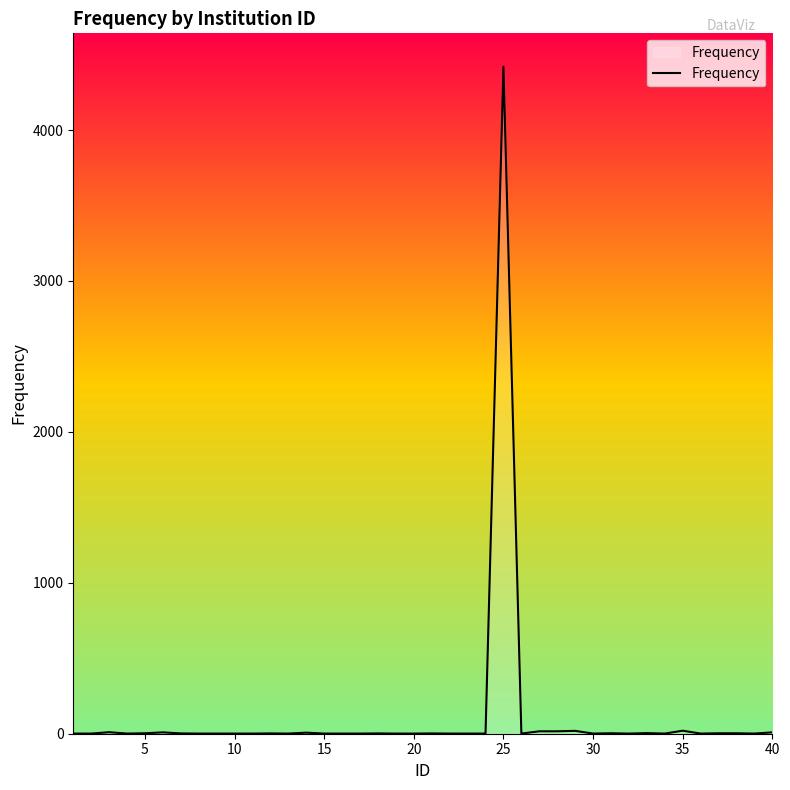

How many lines are shown in the chart?

1